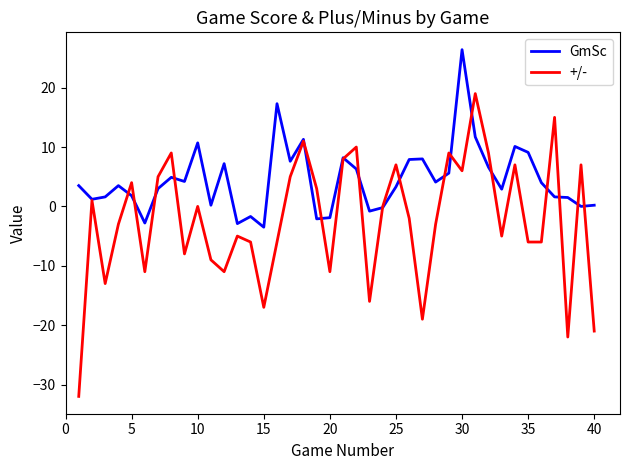

Rank the series by their maximum value, from highest to lowest.

GmSc, +/-